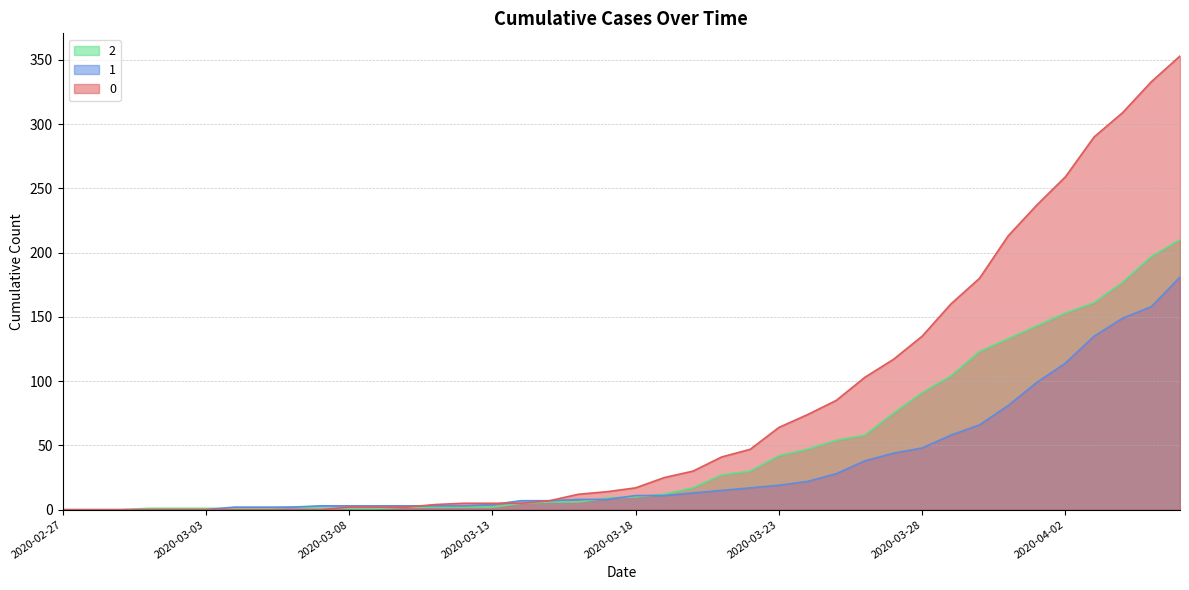

Reading right to left, list all the values displayed in this chart.

0: 353	333	309	290	259	237	213	180	160	135	117	103	85	74	64	47	41	30	25	17	14	12	7	5	5	5	4	2	2	2	0	0	0	0	0	0	0	0	0	0
1: 181	158	149	135	114	99	81	66	58	48	44	38	28	22	19	17	15	13	11	11	8	8	7	7	4	3	3	3	3	3	3	2	2	2	0	0	0	0	0	0
2: 210	197	177	161	153	143	133	123	104	91	75	58	54	47	42	30	27	17	12	10	9	6	6	5	2	2	2	2	1	1	1	2	1	1	1	1	1	0	0	0